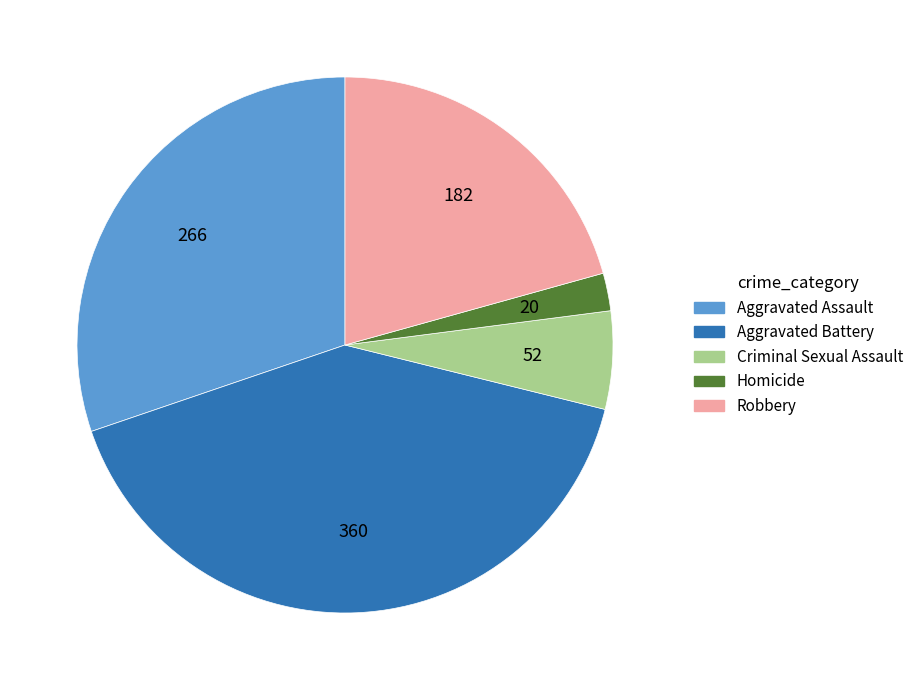

How many slices are in this pie chart?

5